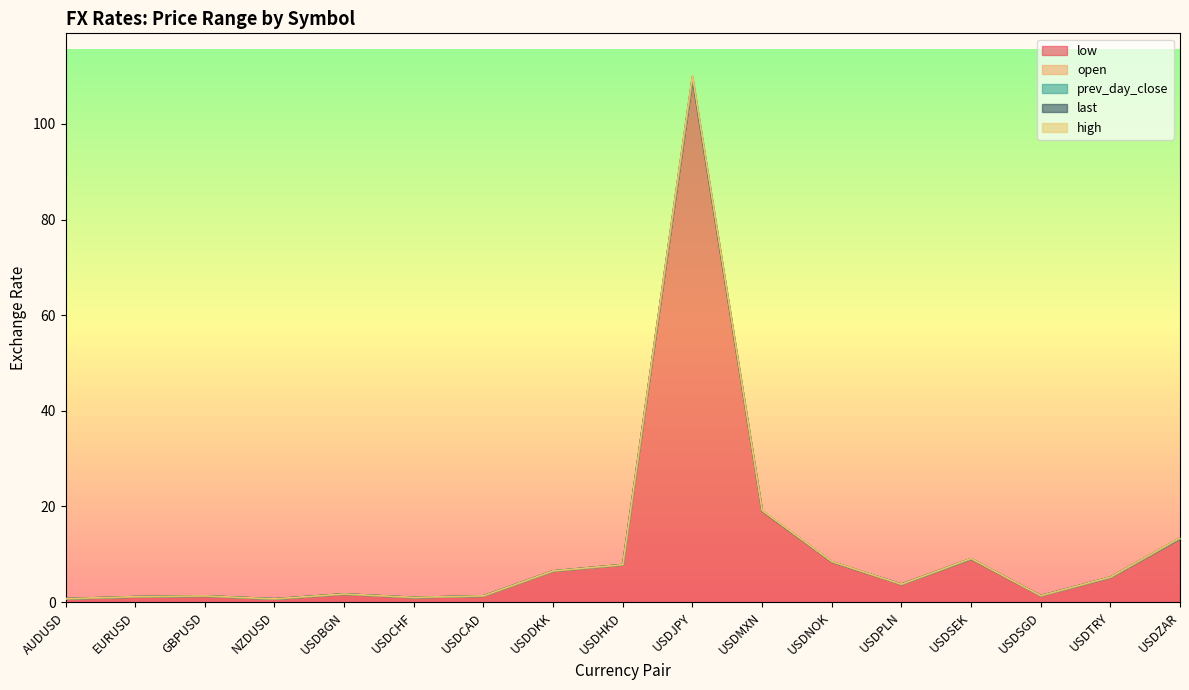

What is the label of the 2nd point from the left?

EURUSD